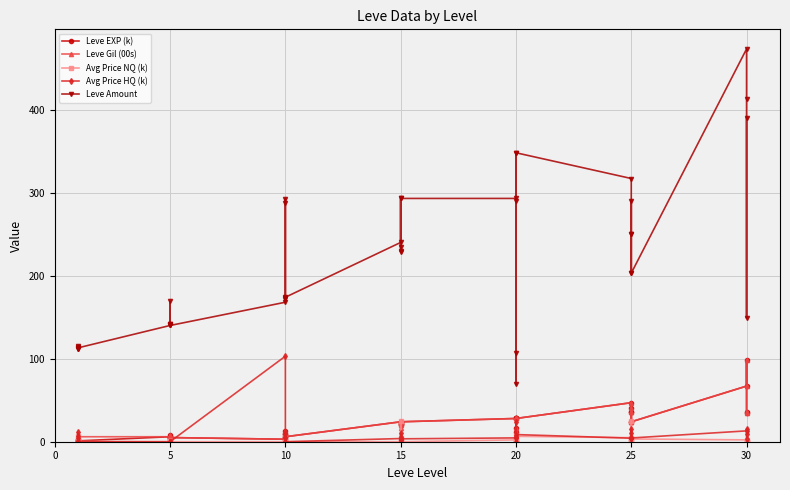

How many values in the Avg Price HQ (k) series exceed 4?

21